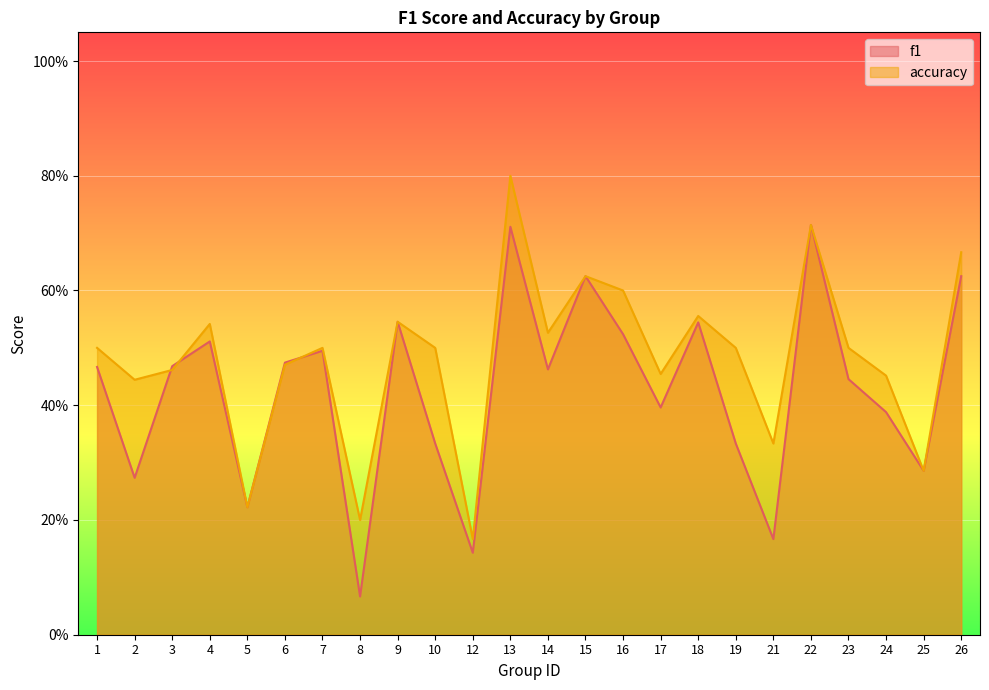

Which series has the largest total across all categories?

accuracy